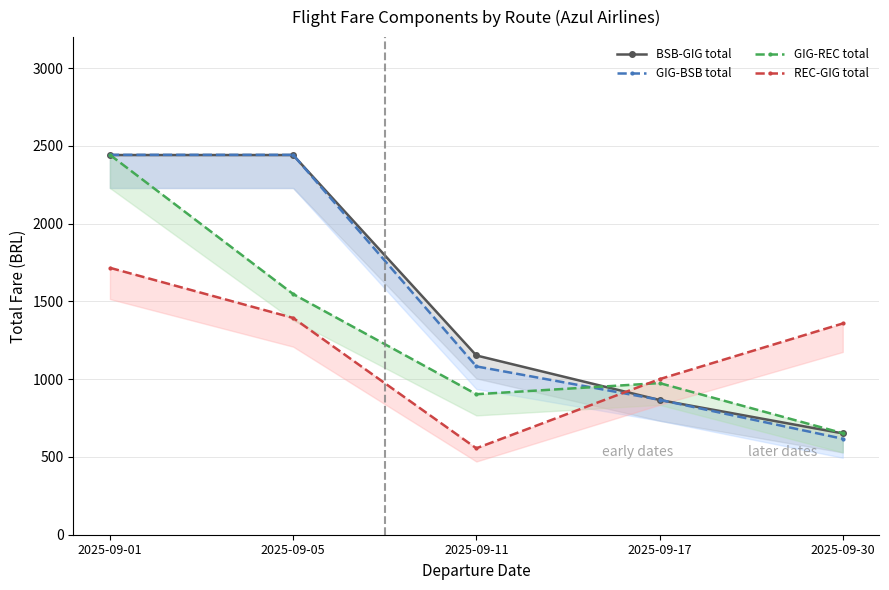

What is the difference between the BSB-GIG values at 2025-09-17 and 2025-09-01?

1575.2